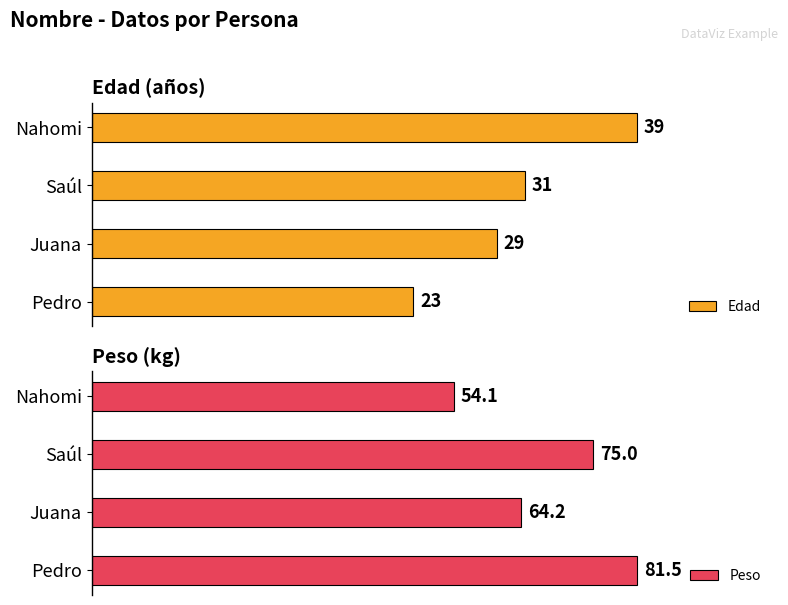

Where is Edad nearest to the value 31?

Saúl